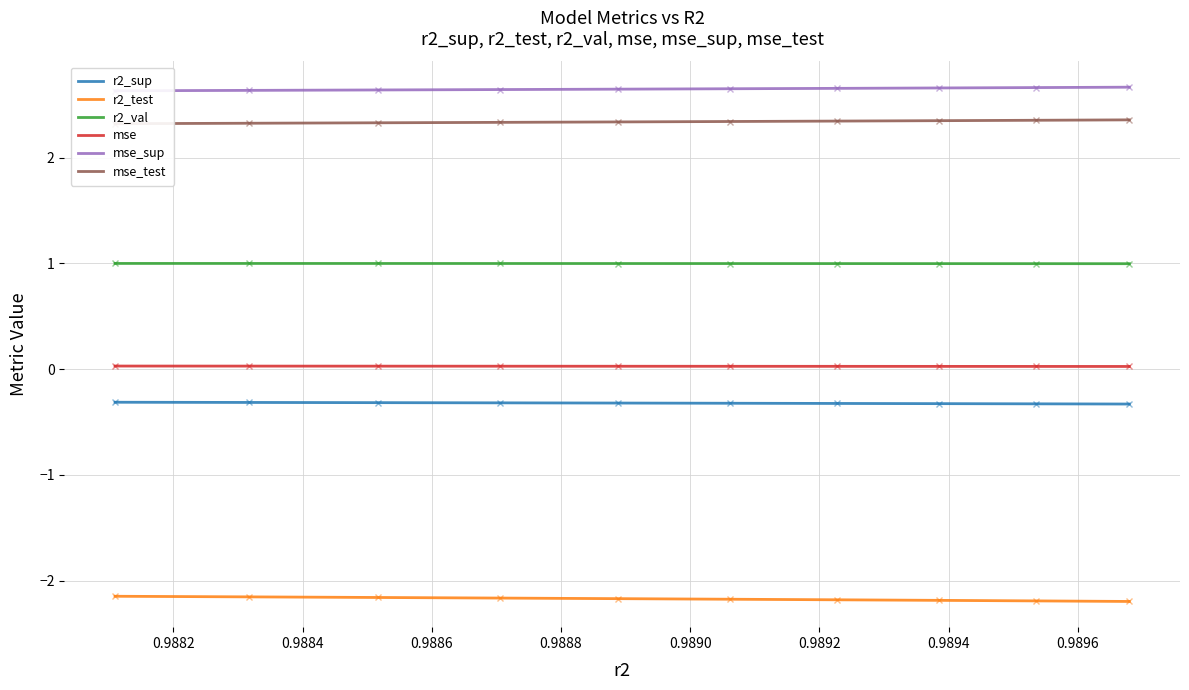

What is the highest value of the r2_sup series?

-0.3